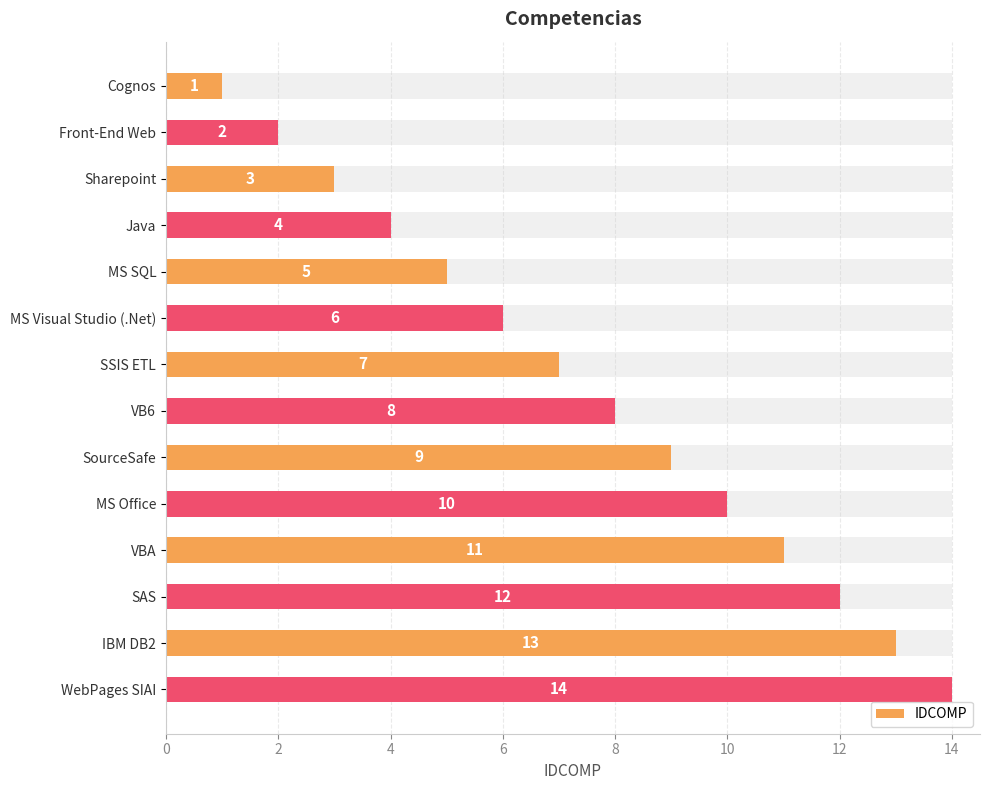

What is the value of the 4th bar from the left?

4